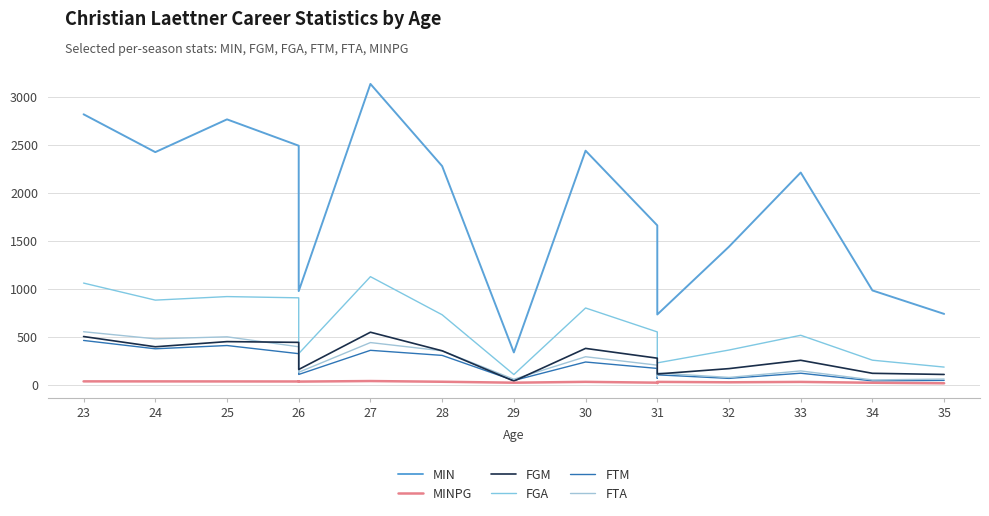

How many data points in FGA are above 551?

8